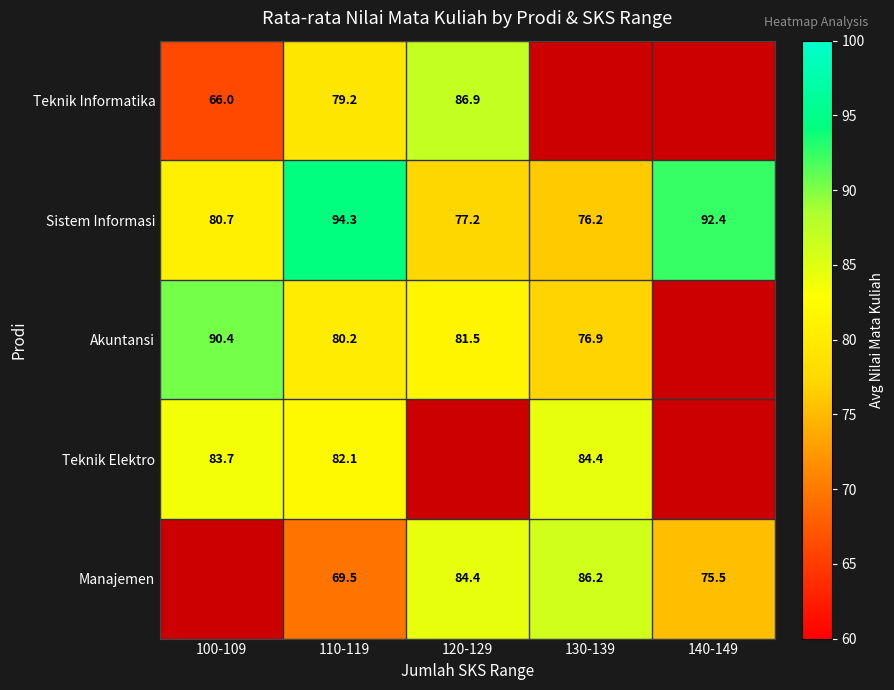

Which category has the highest value in the Sistem Informasi series?

110-119